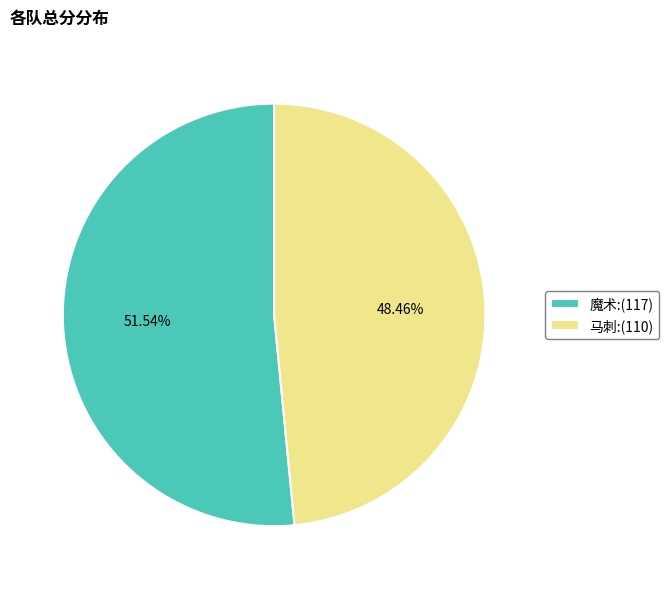

What is the ratio of the value at 魔术 to the value at 马刺?

1.1